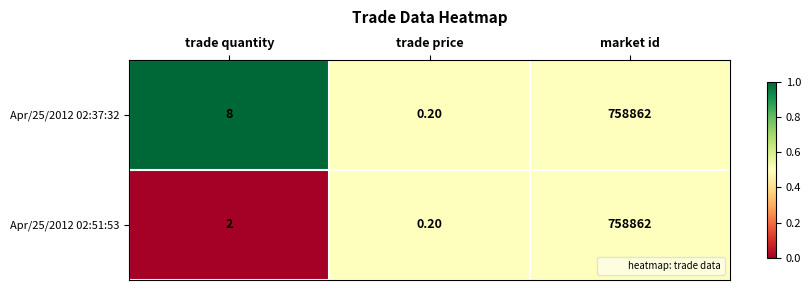

Which label corresponds to the largest value in the chart?

market id